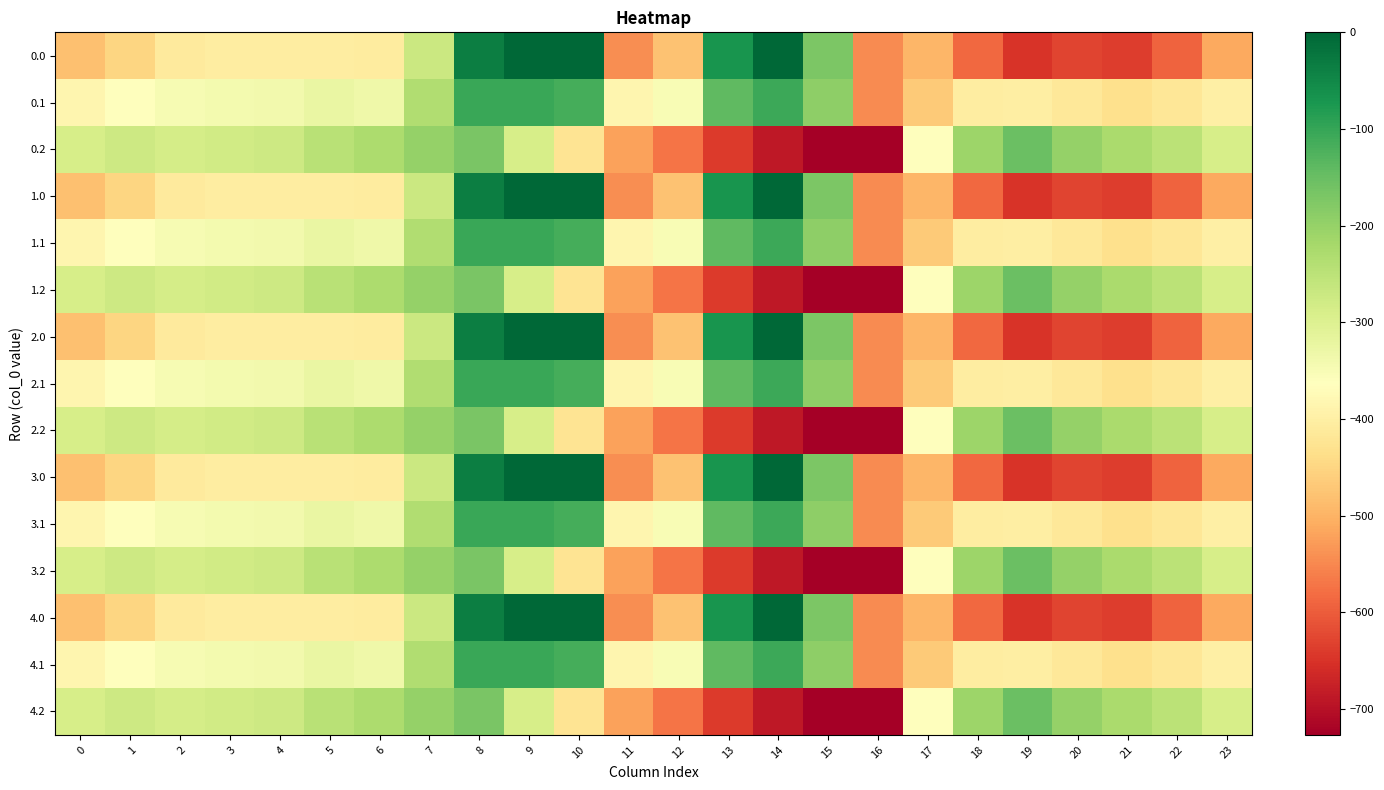

Rank the series at 9 from highest to lowest value.

0.0, 1.0, 2.0, 3.0, 4.0, 0.1, 1.1, 2.1, 3.1, 4.1, 0.2, 1.2, 2.2, 3.2, 4.2